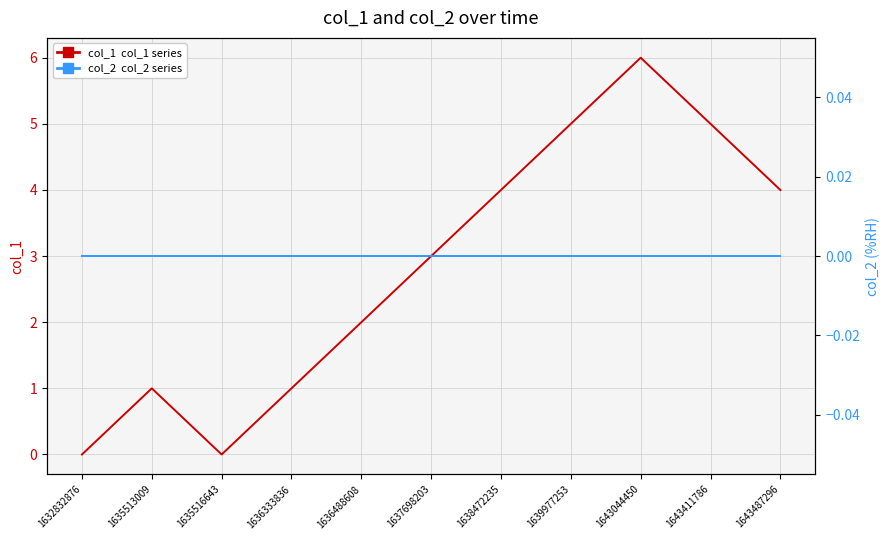

Count the number of data series in this chart.

2